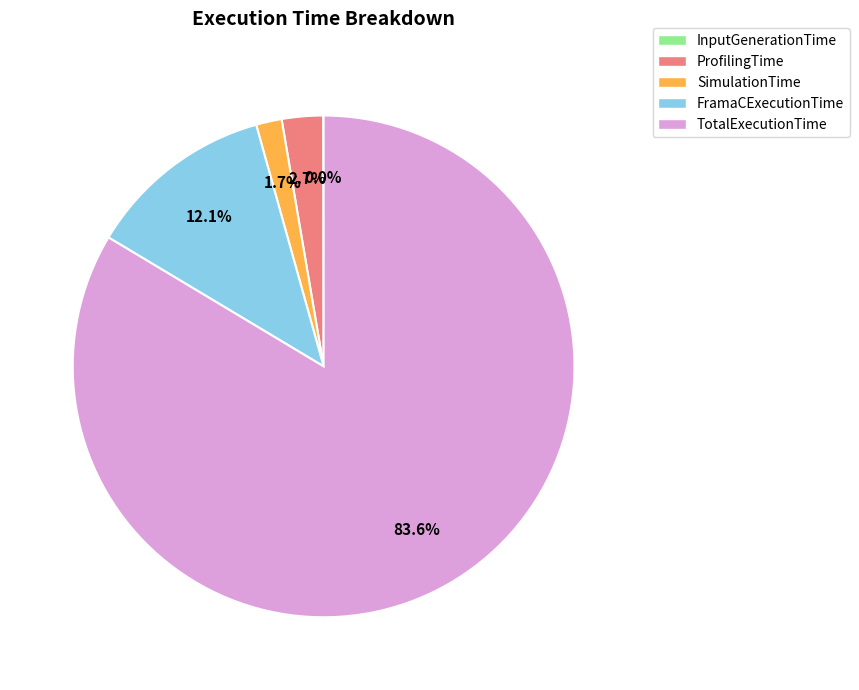

Which has a higher value, SimulationTime or FramaCExecutionTime?

FramaCExecutionTime